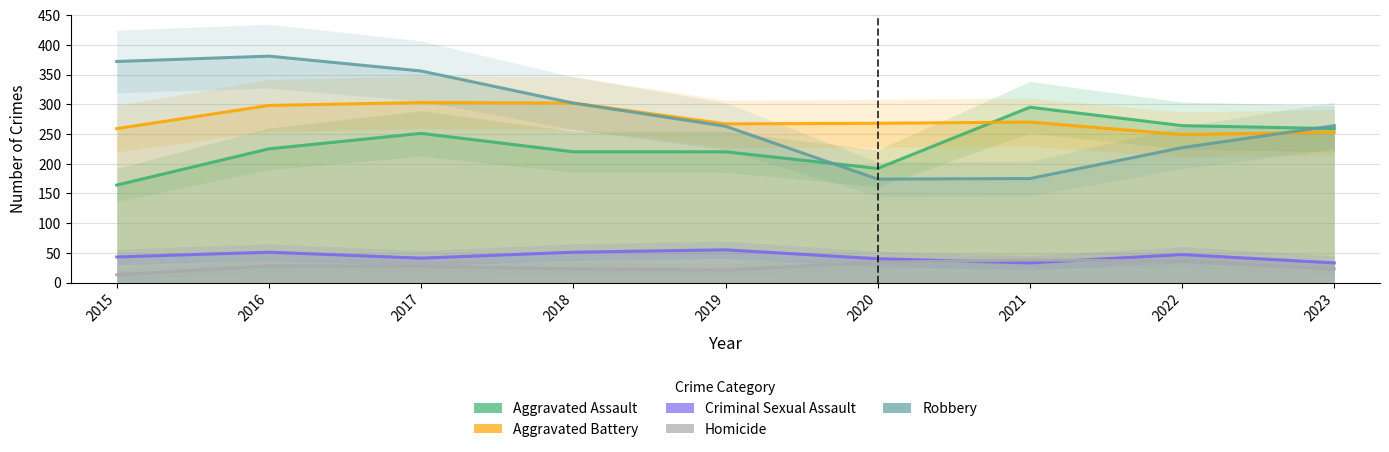

Which category has the lowest value in the Homicide series?

2015